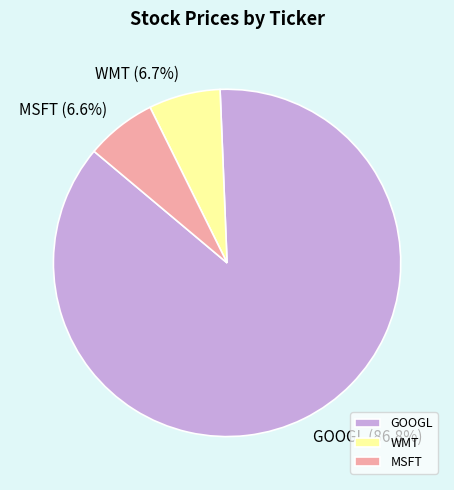

Do WMT and GOOGL together represent more than half of the pie?

Yes